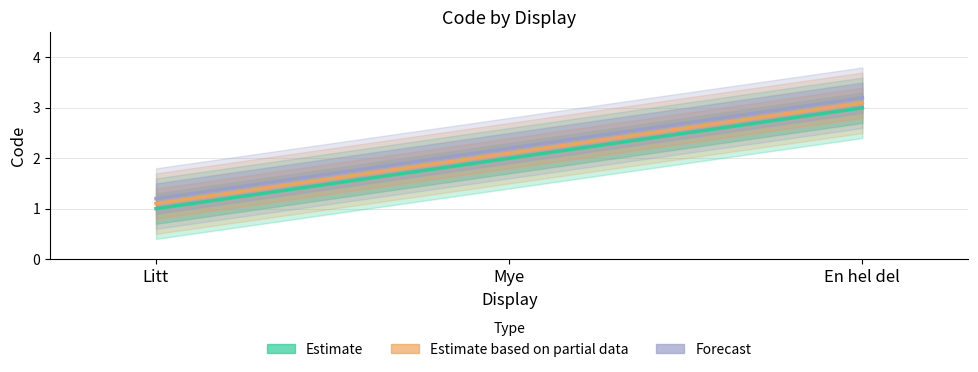

Which label corresponds to the largest value in the chart?

En hel del